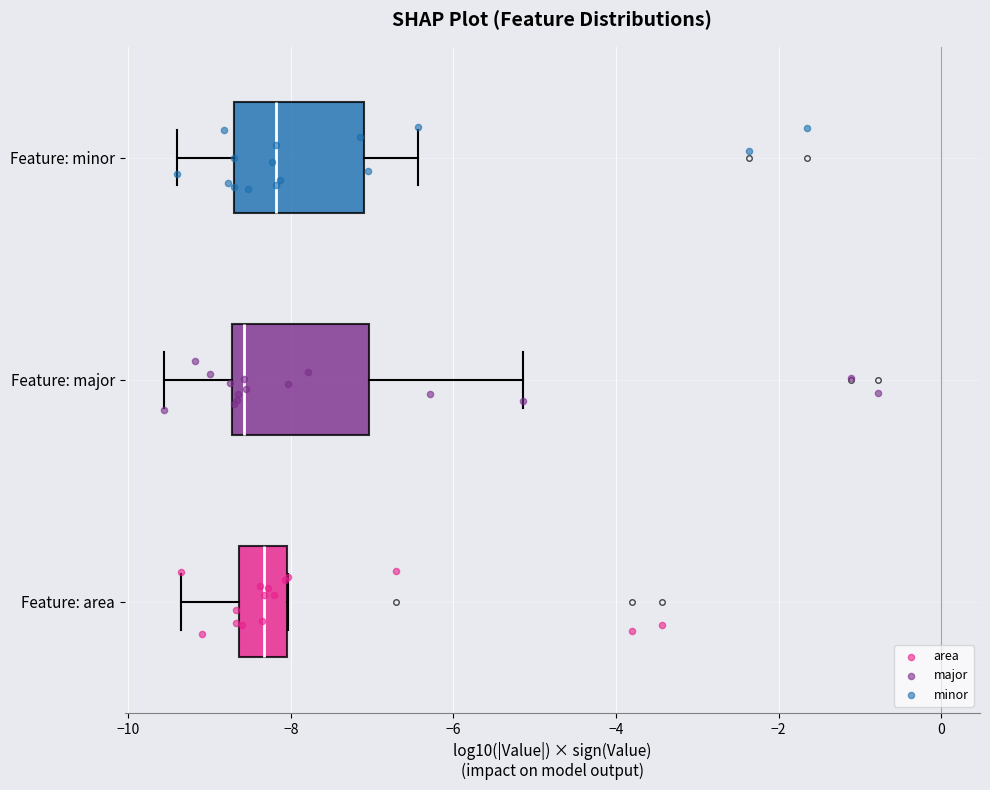

Reading bottom to top, read every box against the x-axis: the position of its median line, the range the box covers, and the ends of its whiskers. The values are not printed on the chart, so give them approximately, as read against the axis.

Feature: area: median -8.4, box -8.6 to -8.0, whiskers -9.4 to -8.0
Feature: major: median -8.6, box -8.8 to -7.0, whiskers -9.6 to -5.2
Feature: minor: median -8.2, box -8.6 to -7.2, whiskers -9.4 to -6.4